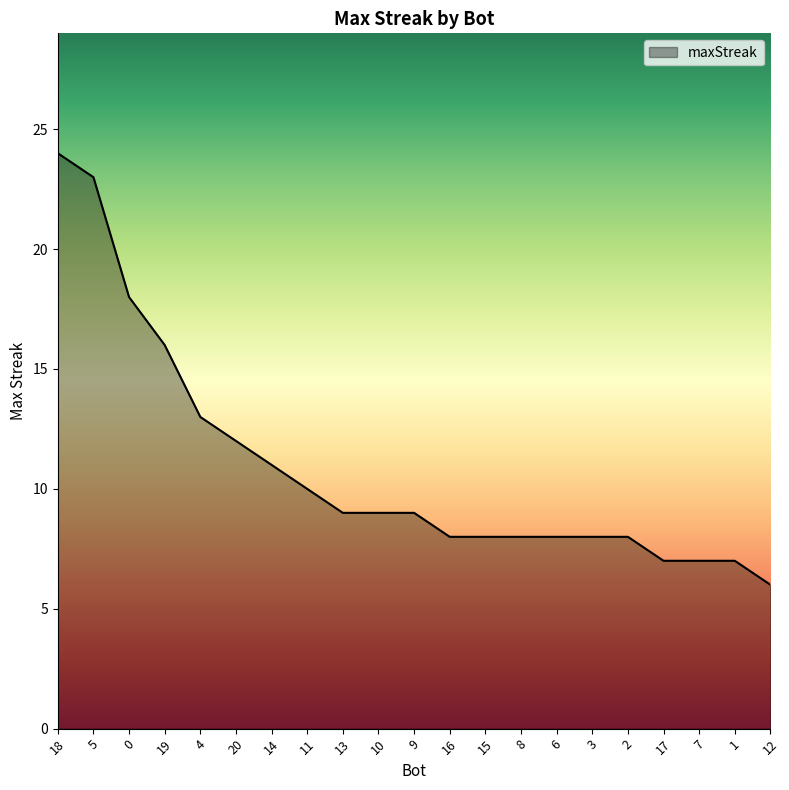

The value at 1 is 3. True or false?

False